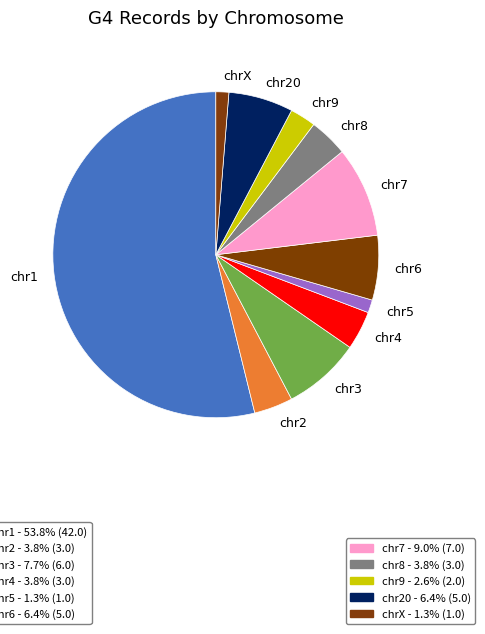

True or false: chr1 accounts for 60% of the total.

False